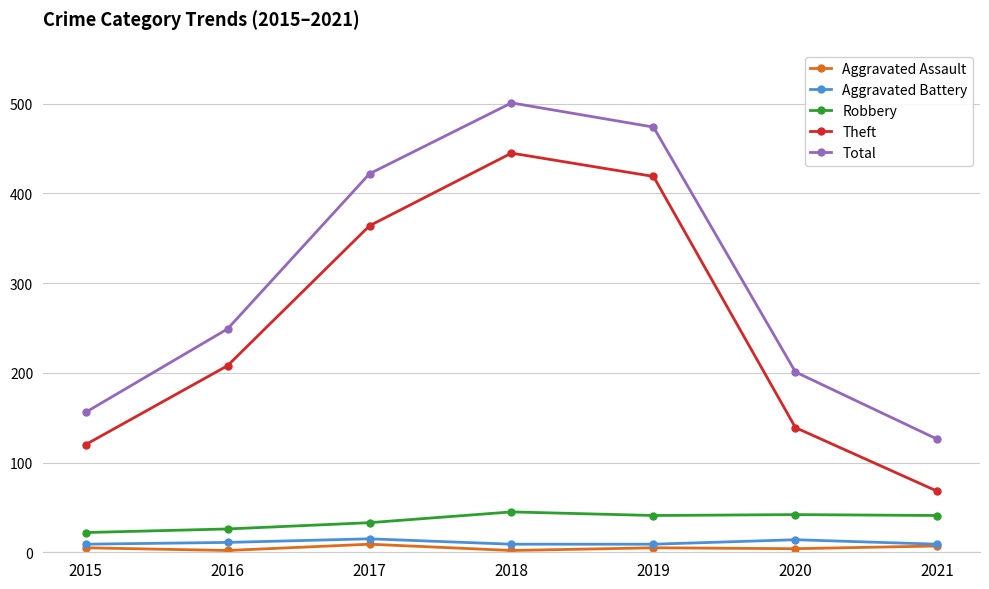

Which series has the largest range (max minus min)?

Theft